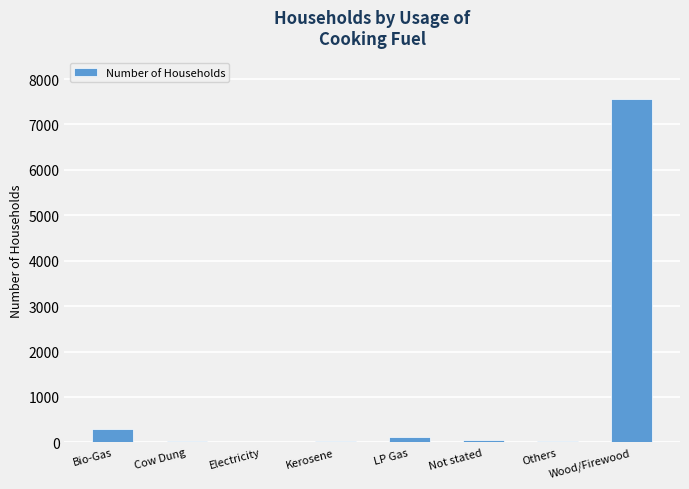

At which label is the value closest to 3781?

Bio-Gas